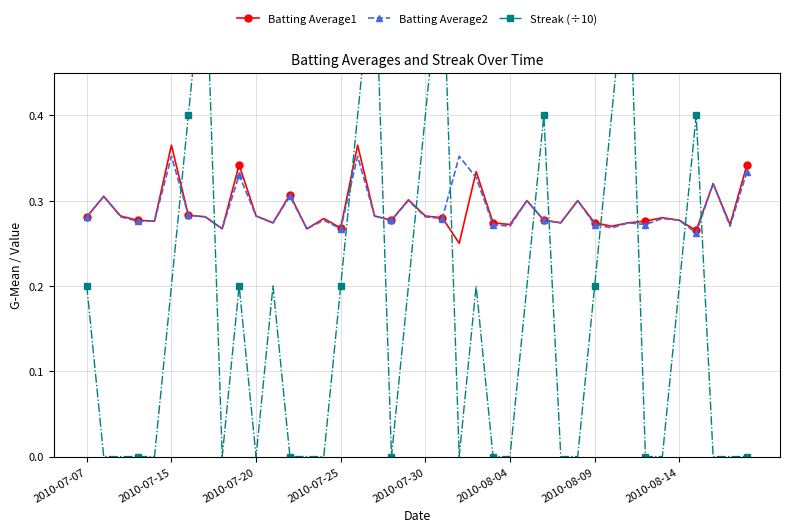

Rank the series by their maximum value, from highest to lowest.

Streak (÷10), Batting Average1, Batting Average2